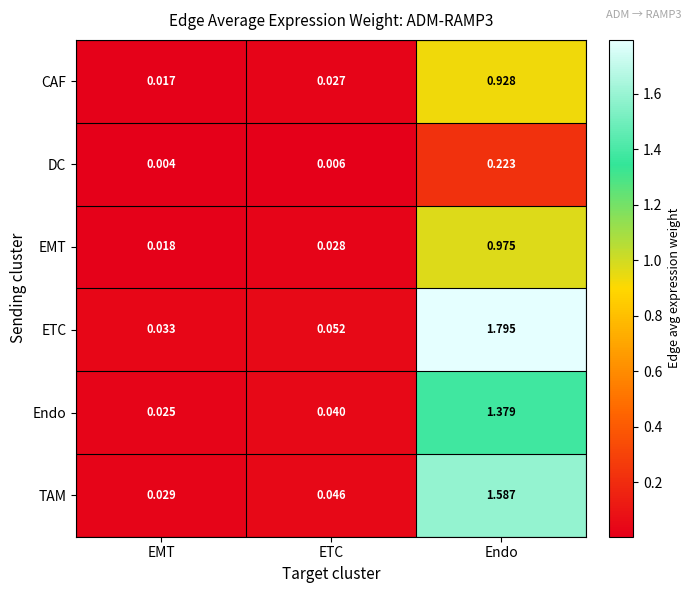

Count the number of categories in the chart.

3